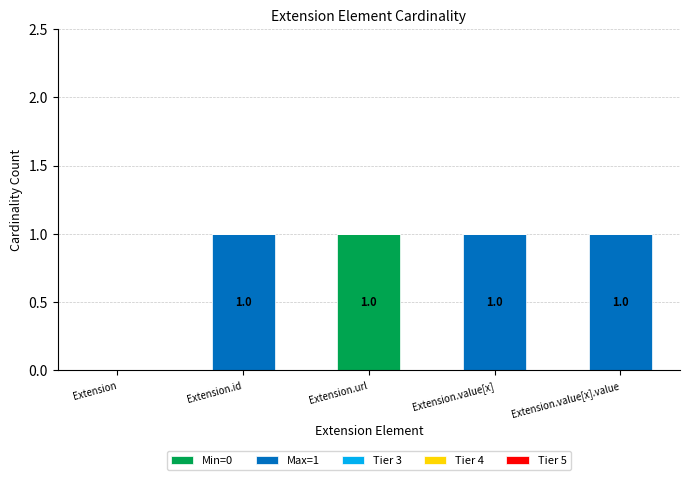

True or false: Min=0 has a value of 0 at Extension.value[x].value.

True